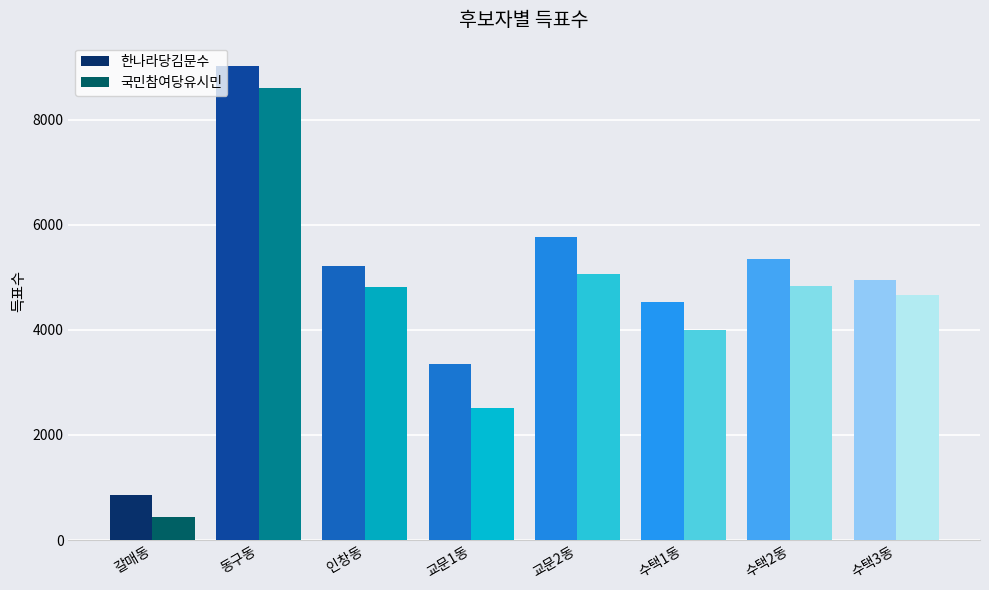

What is the spread (max minus min) of values at 갈매동?

410